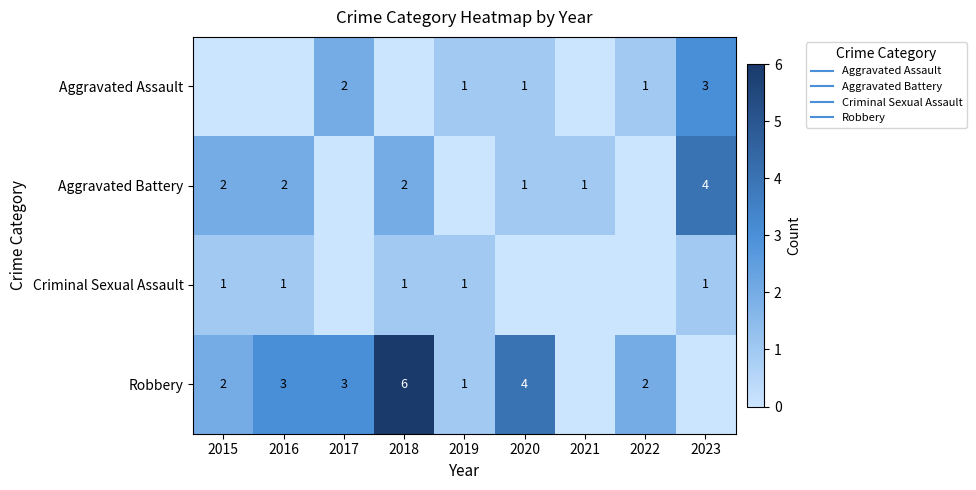

What is the sum of the Aggravated Battery values at 2018 and 2017?

2